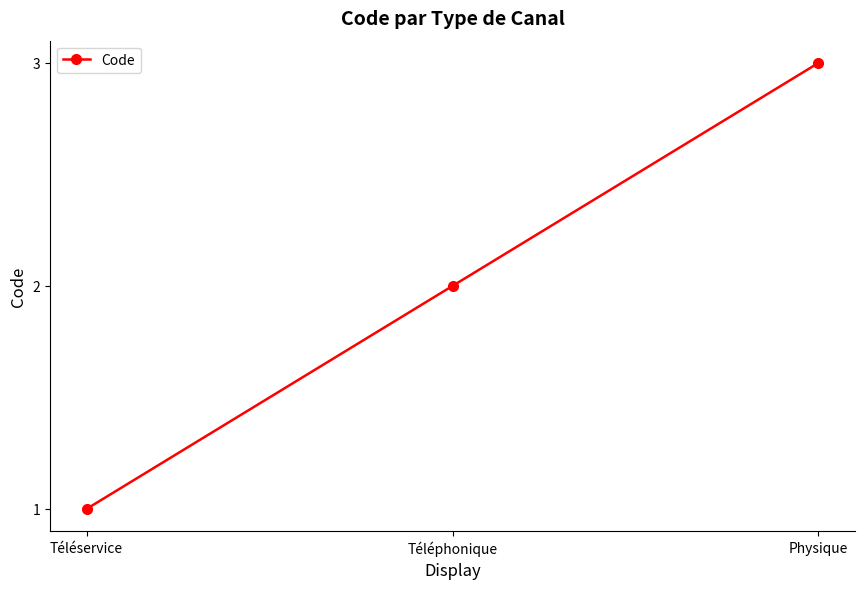

What is the difference between the maximum and minimum values?

2